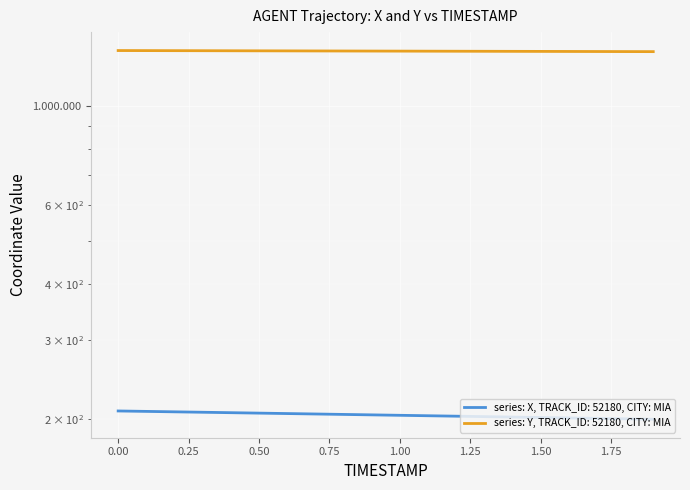

What is the label of the 7th point from the right?

1.3